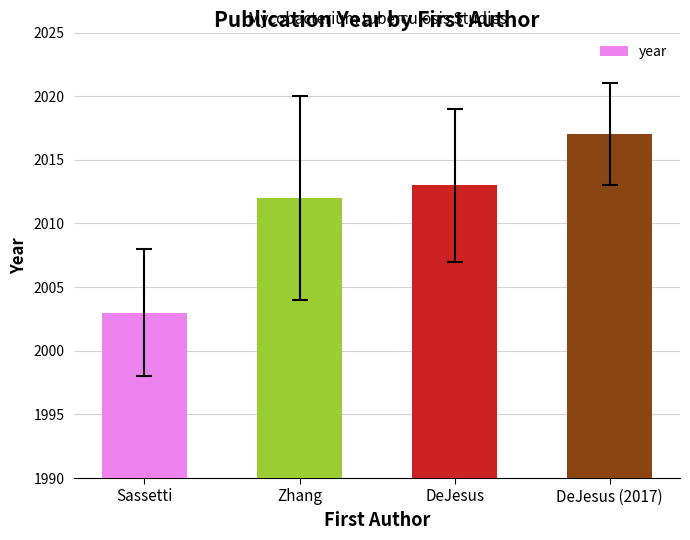

Which category has the lowest value across all series?

Sassetti